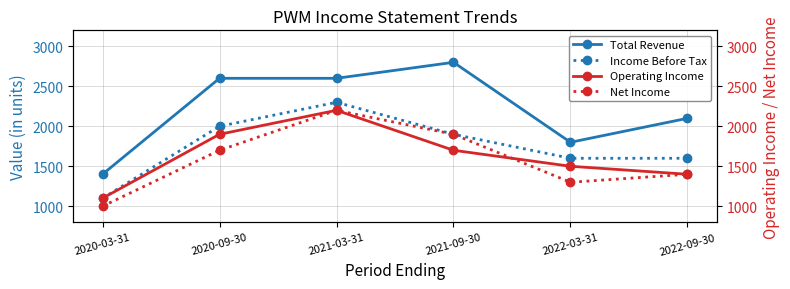

Between which two adjacent categories do Net Income and Operating Income first intersect?

2021-09-30 and 2022-03-31